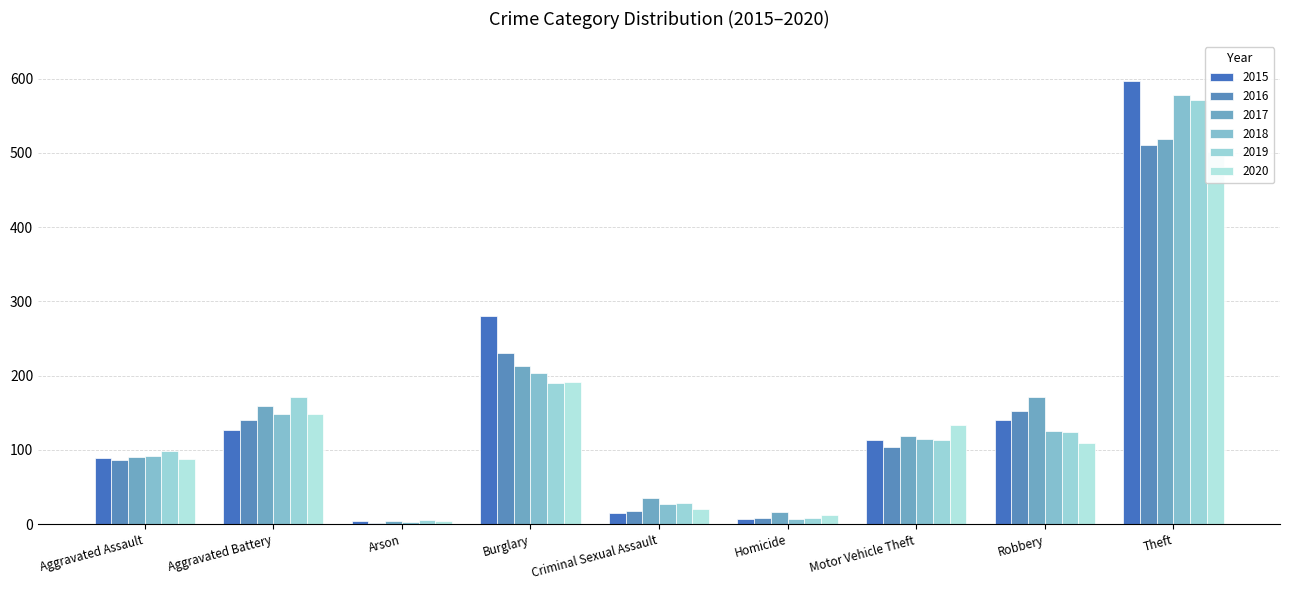

Where does the 2015 series first go above 114?

Aggravated Battery